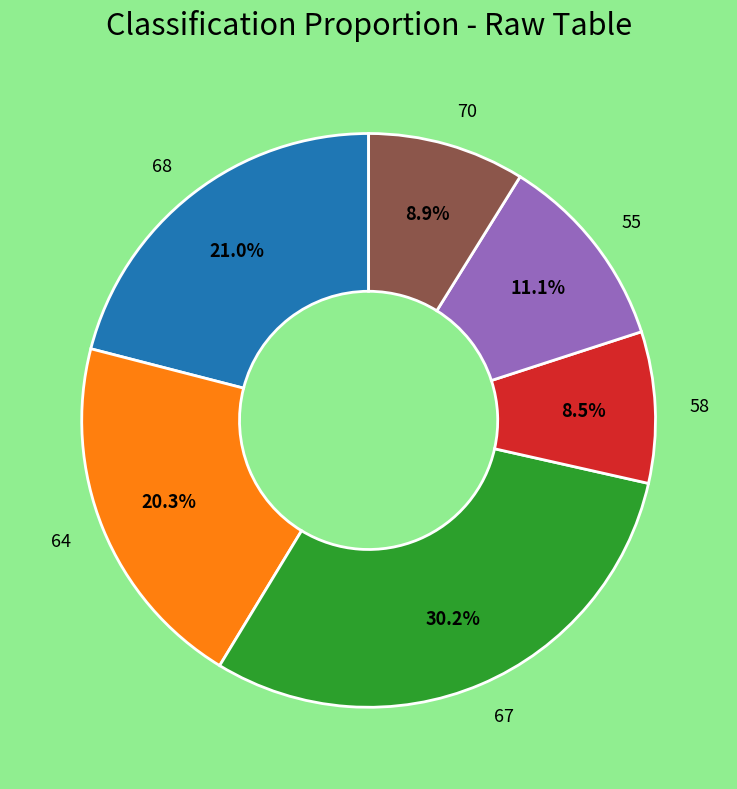

What portion of the pie excludes 67?

69.8%